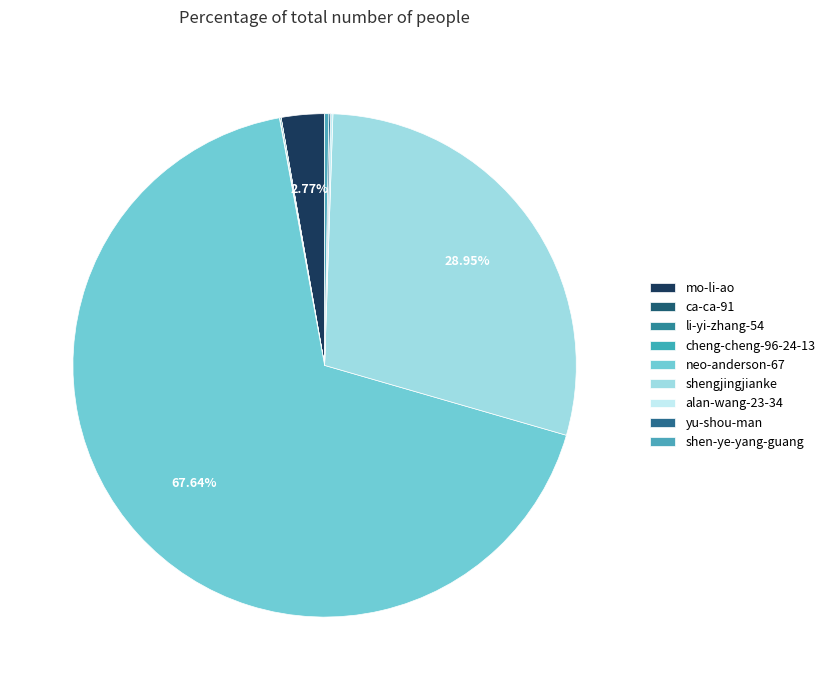

How many segments does this pie chart have?

9